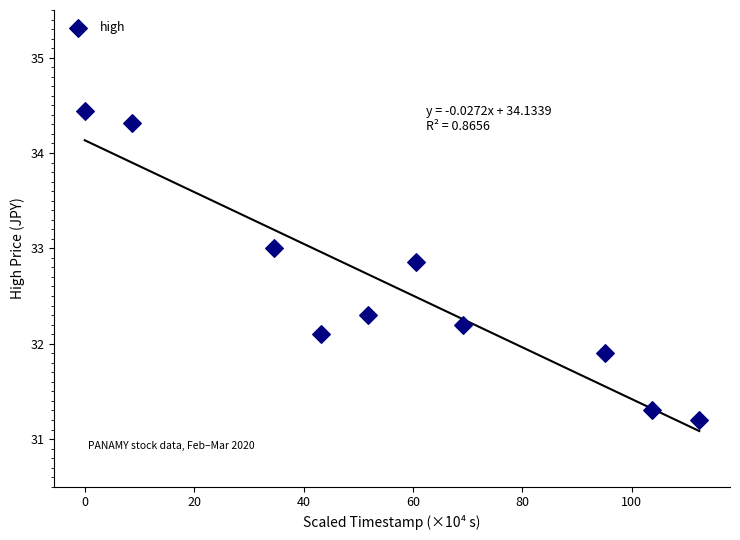

What is the average X value?

57.9